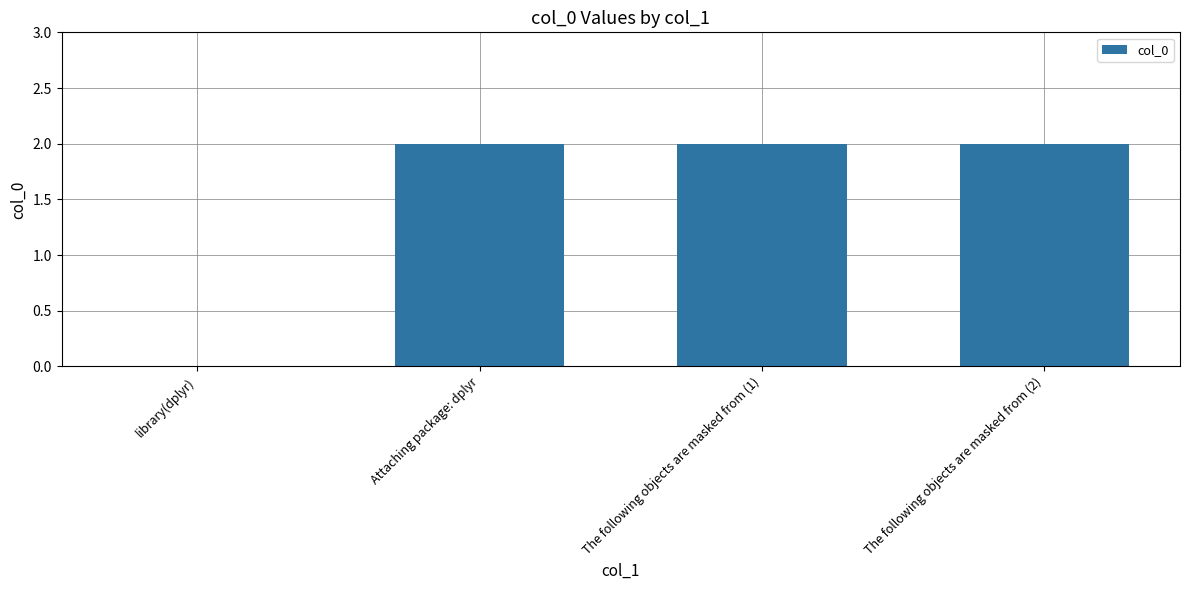

Reading left to right, transcribe all the data shown in this chart.

0	2	2	2